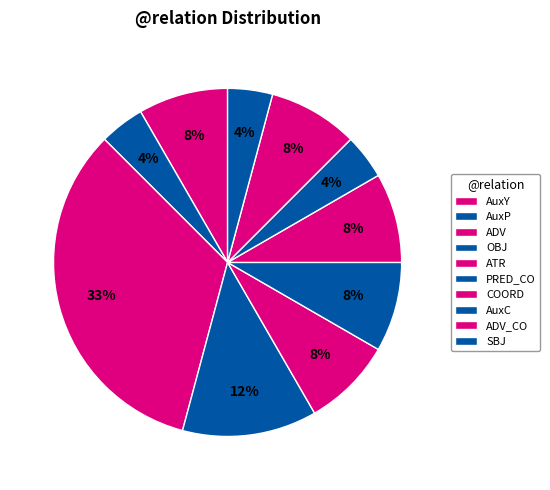

To the nearest percent, what percentage of the pie is AuxC?

4%